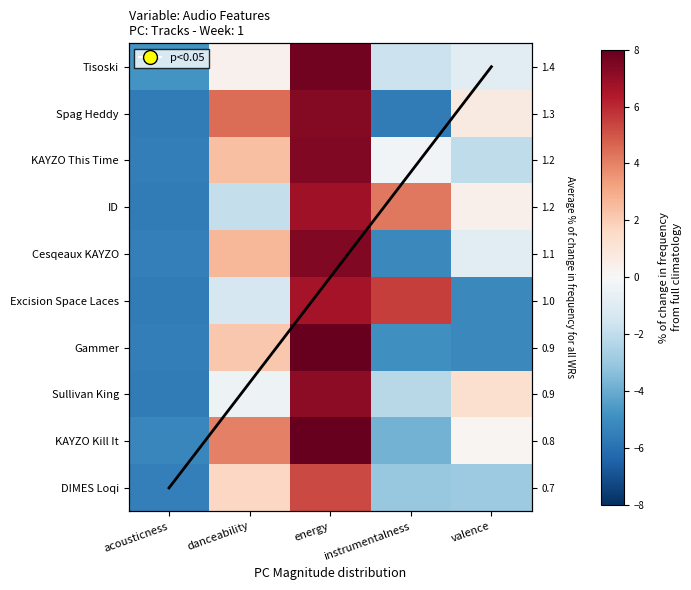

How many data points in Sullivan King are above 0?

2